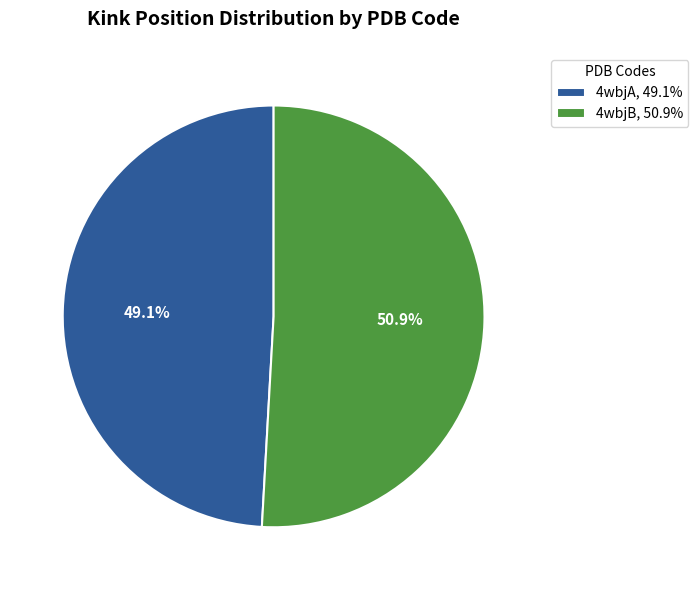

How many segments does this pie chart have?

2